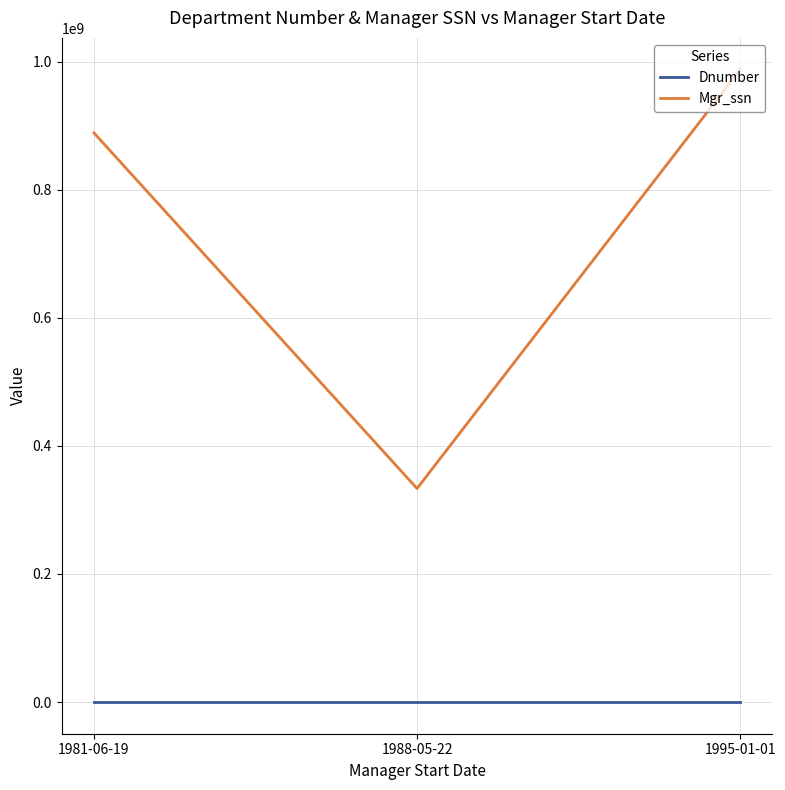

The value of Mgr_ssn at 1995-01-01 is 441205795. True or false?

False